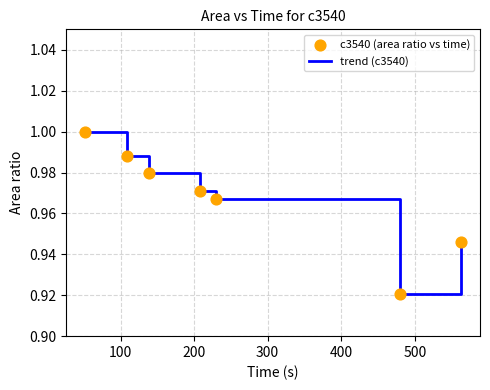

True or false: the data has more than 0 interior local peaks.

False